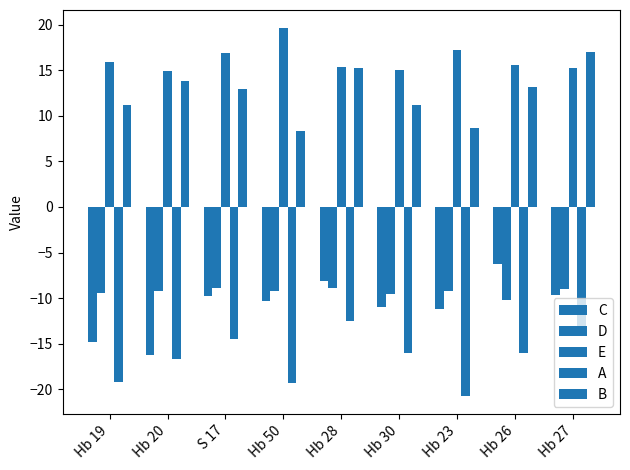

How many series are shown in this chart?

5